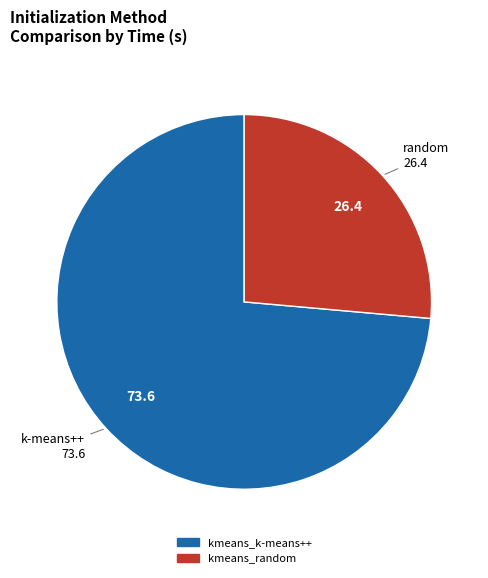

Is kmeans_k-means++ the majority of the pie?

Yes